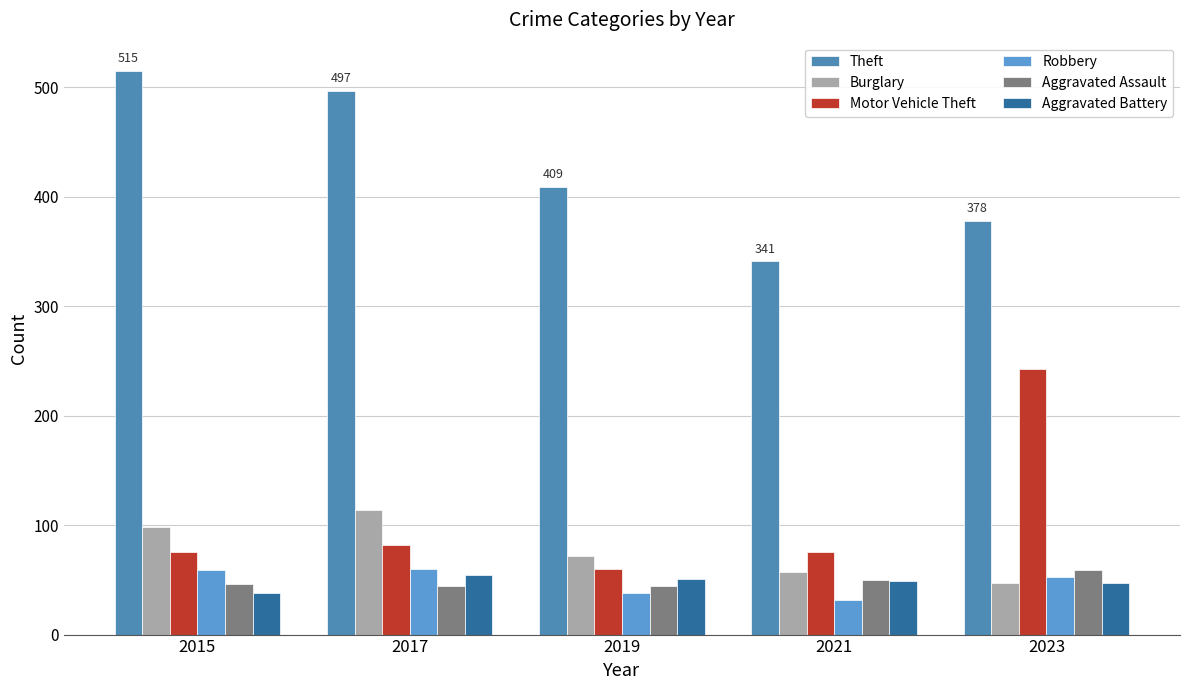

Which series has the largest total across all categories?

Theft